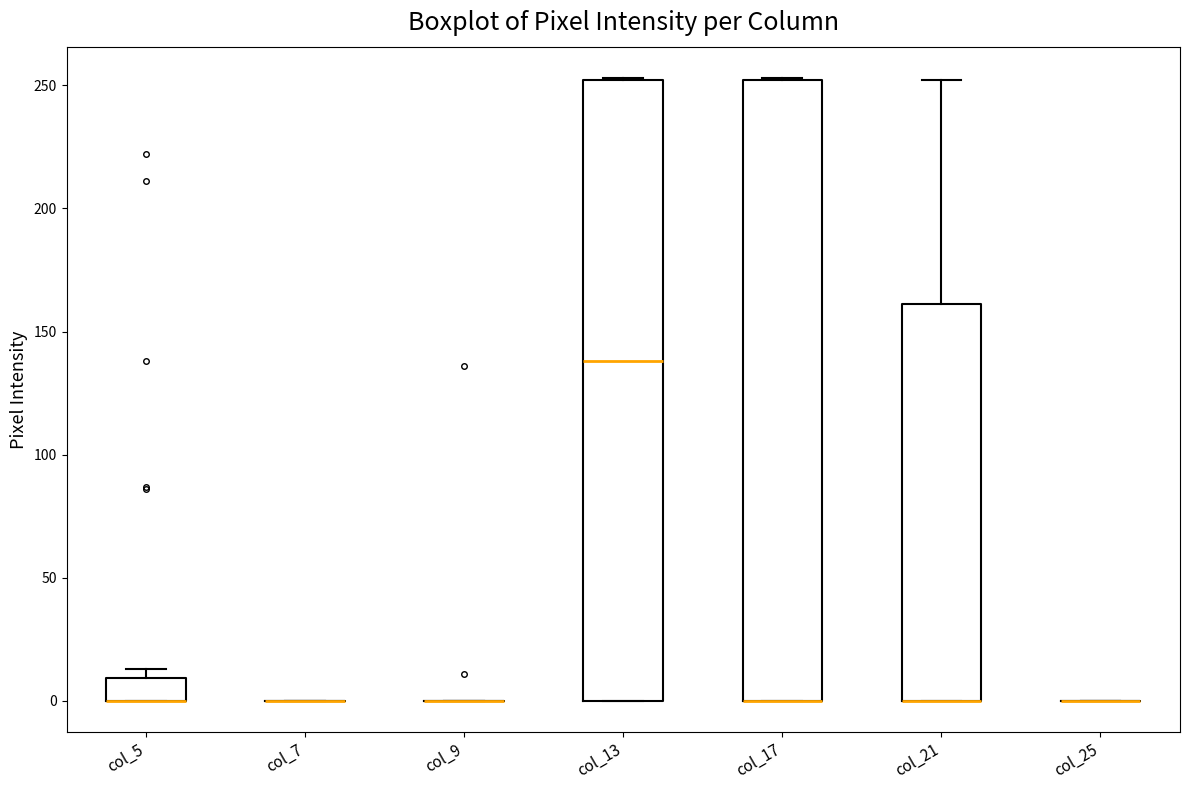

Where does the median line of the box for col_13 sit on the y-axis? The values are not printed on the chart, so give them approximately, as read against the axis.

140